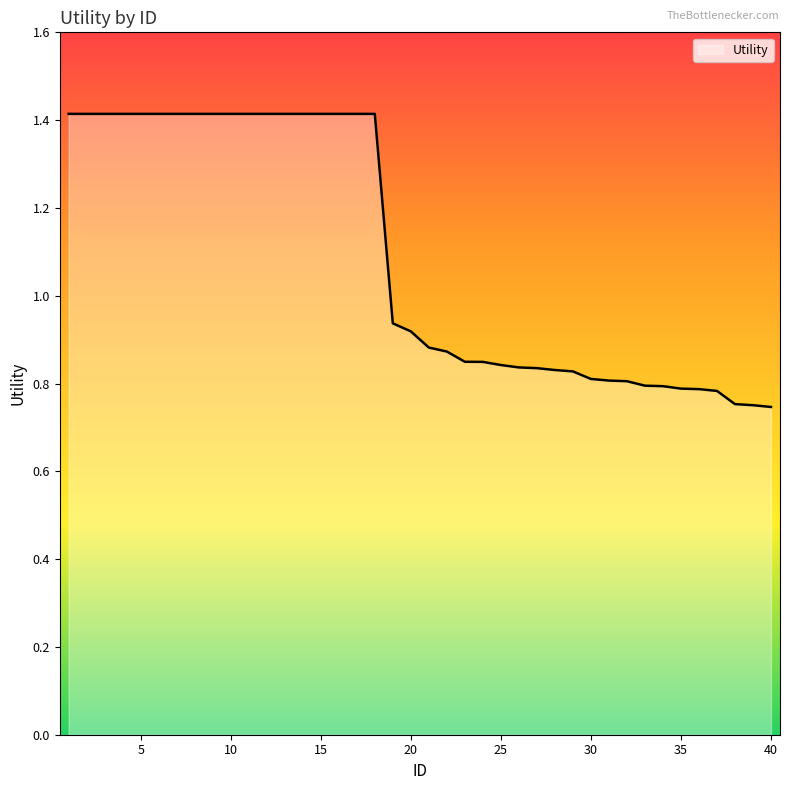

What is the maximum value shown in the chart?

1.4